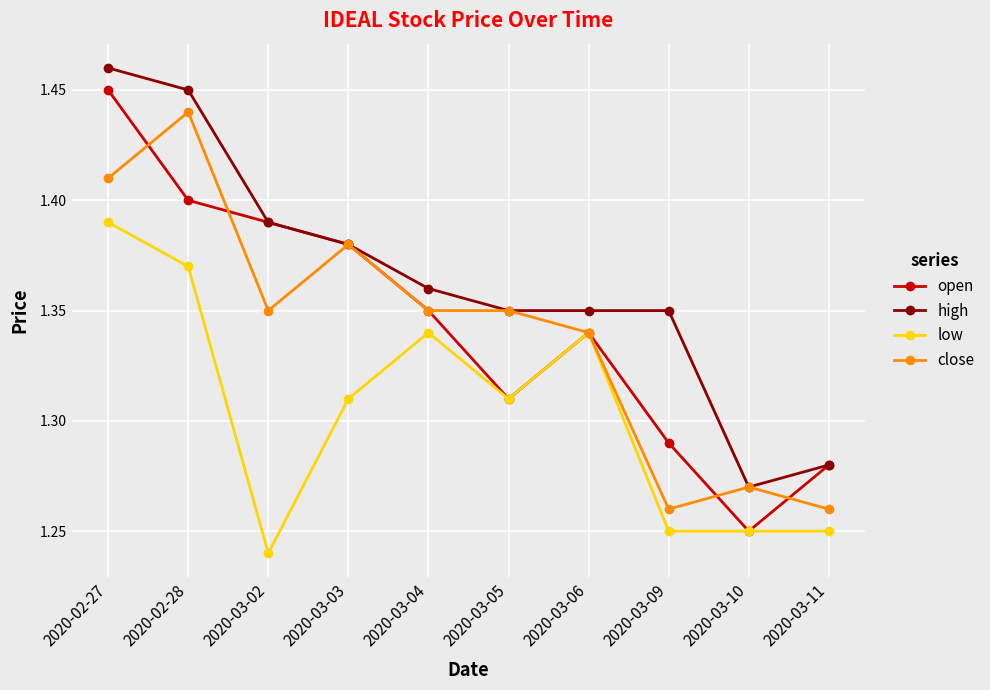

True or false: high and low intersect in this chart.

False